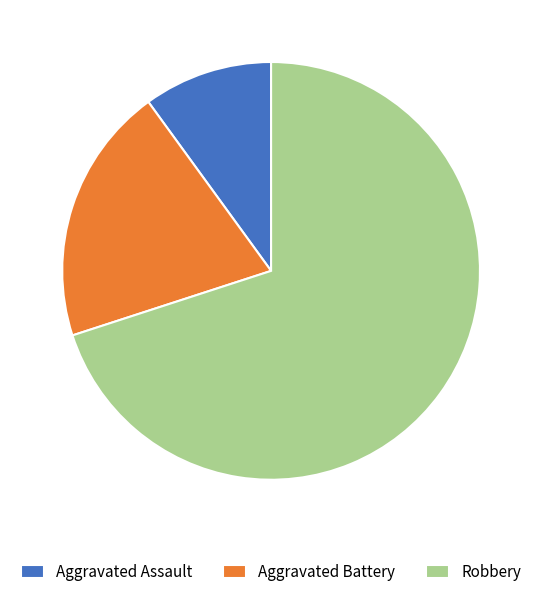

Which category has the smallest portion of the pie?

Aggravated Assault